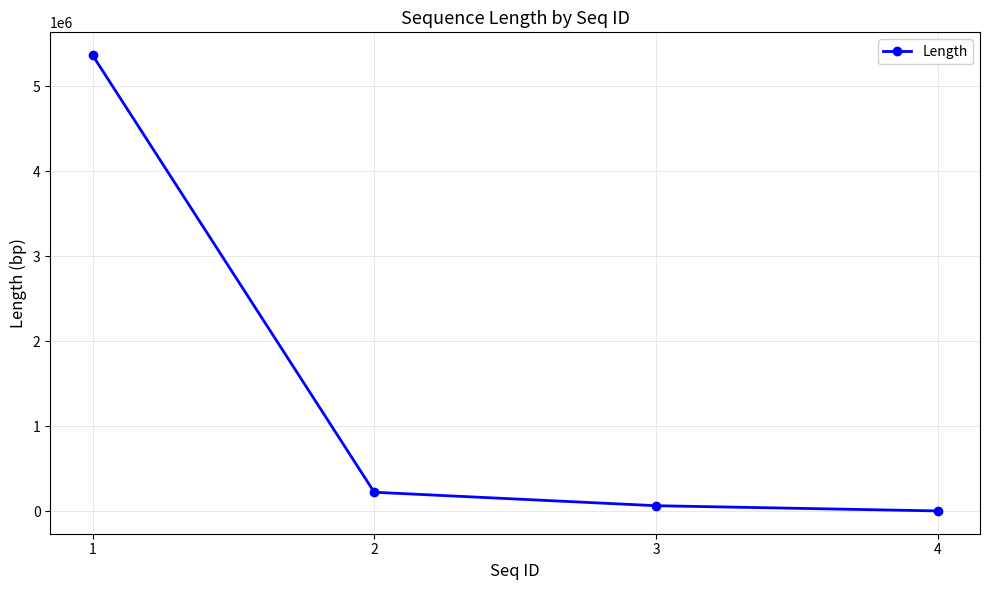

The value at 1 is 5367615. True or false?

True